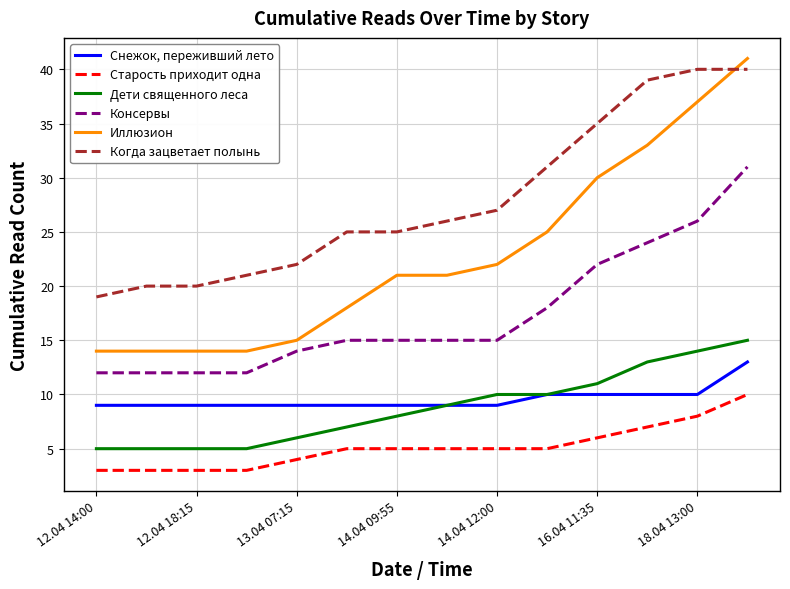

Which series has the largest total across all categories?

Когда зацветает полынь